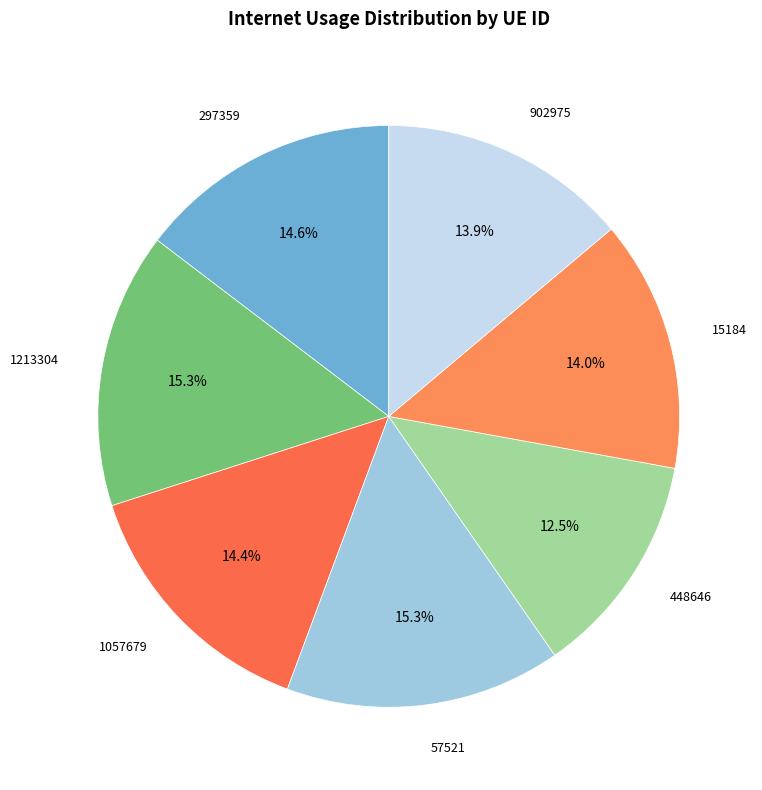

Which slice is the smallest?

448646